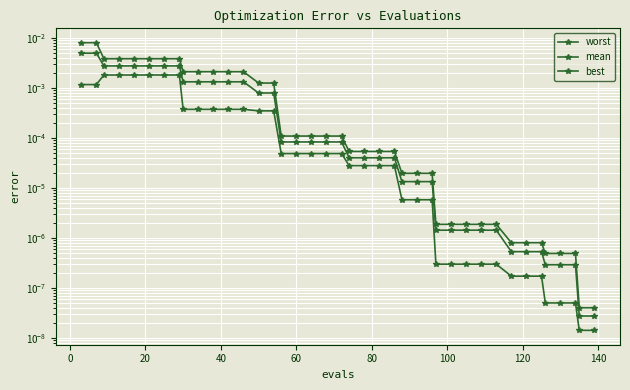

Is it true that mean equals 0.0 at 14?

False